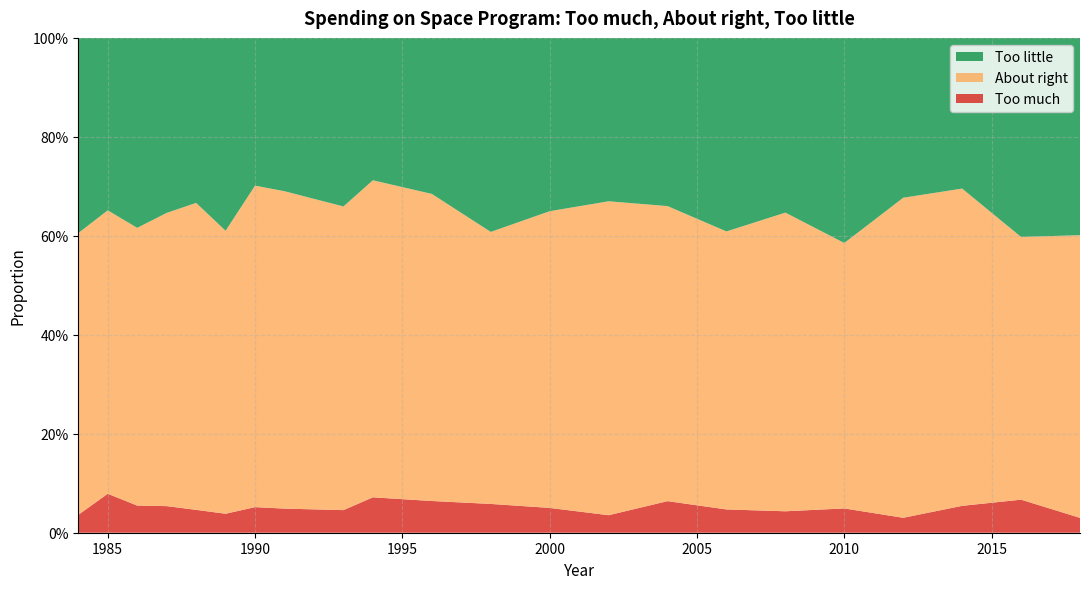

Reading left to right, transcribe all the data shown in this chart.

Too much: 1984=0.0	1985=0.1	1986=0.1	1987=0.1	1988=0.0	1989=0.0	1990=0.1	1991=0.0	1993=0.0	1994=0.1	1996=0.1	1998=0.1	2000=0.1	2002=0.0	2004=0.1	2006=0.0	2008=0.0	2010=0.0	2012=0.0	2014=0.1	2016=0.1	2018=0.0
About right: 1984=0.6	1985=0.6	1986=0.6	1987=0.6	1988=0.6	1989=0.6	1990=0.6	1991=0.6	1993=0.6	1994=0.6	1996=0.6	1998=0.5	2000=0.6	2002=0.6	2004=0.6	2006=0.6	2008=0.6	2010=0.5	2012=0.6	2014=0.6	2016=0.5	2018=0.6
Too little: 1984=0.4	1985=0.3	1986=0.4	1987=0.4	1988=0.3	1989=0.4	1990=0.3	1991=0.3	1993=0.3	1994=0.3	1996=0.3	1998=0.4	2000=0.4	2002=0.3	2004=0.3	2006=0.4	2008=0.4	2010=0.4	2012=0.3	2014=0.3	2016=0.4	2018=0.4